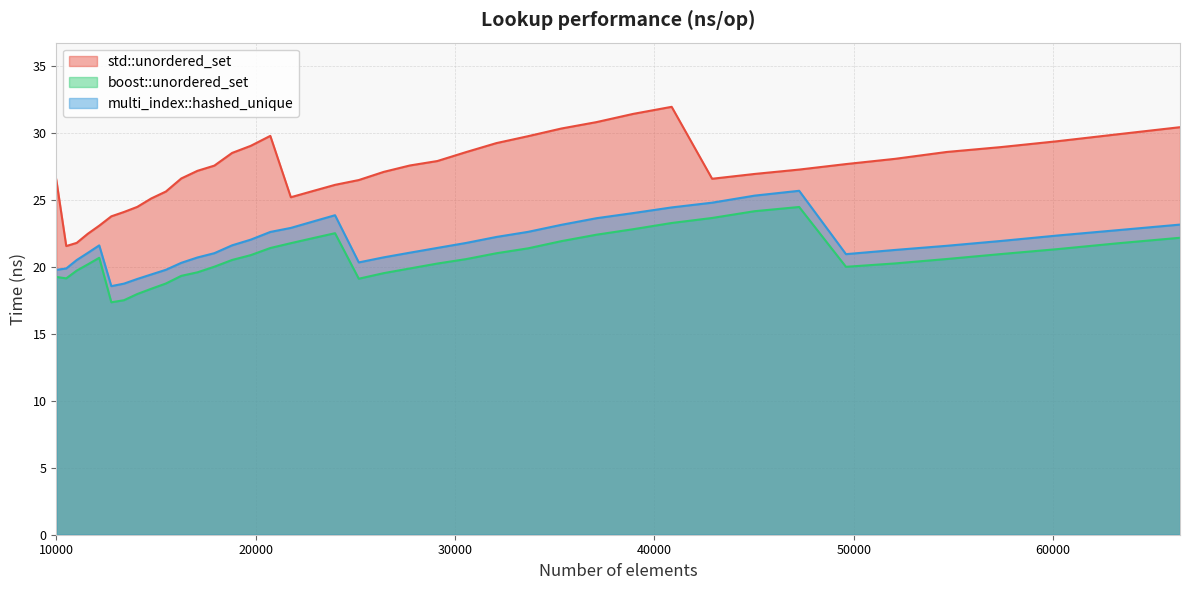

Rank the series by their maximum value, from lowest to highest.

boost::unordered_set, multi_index::hashed_unique, std::unordered_set